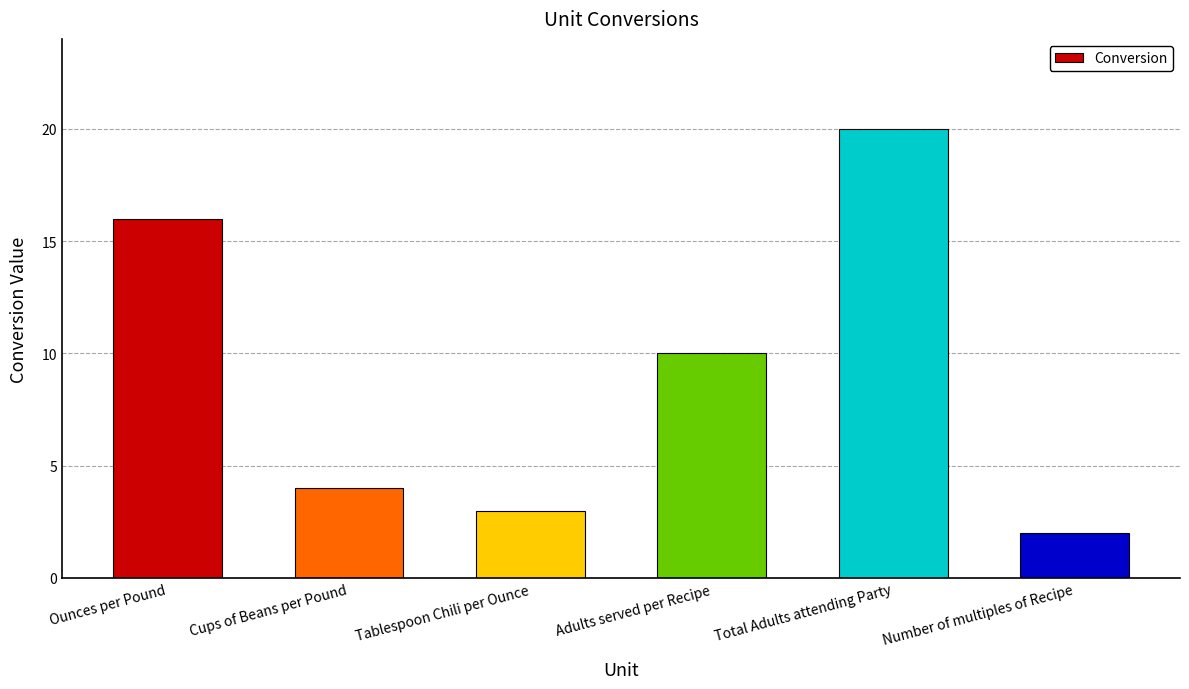

What is the difference between the maximum and minimum values?

18